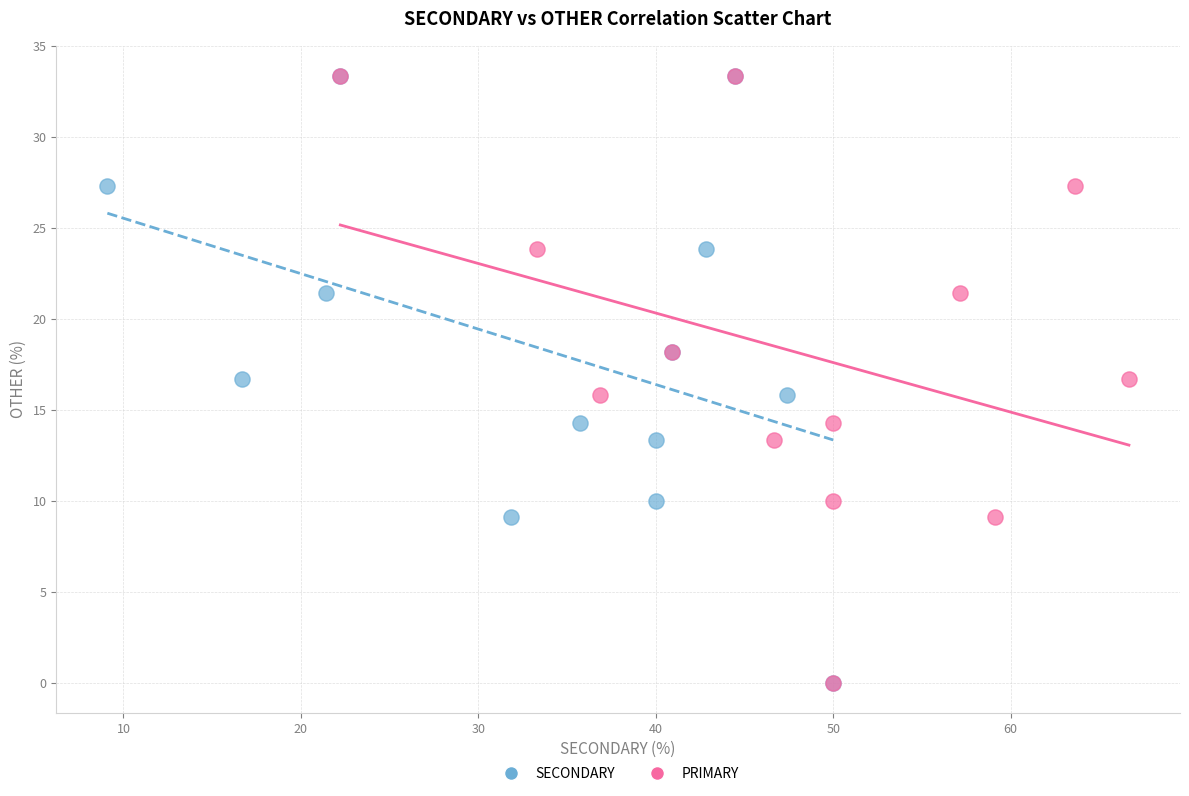

What are all the series names shown in the legend?

SECONDARY, PRIMARY